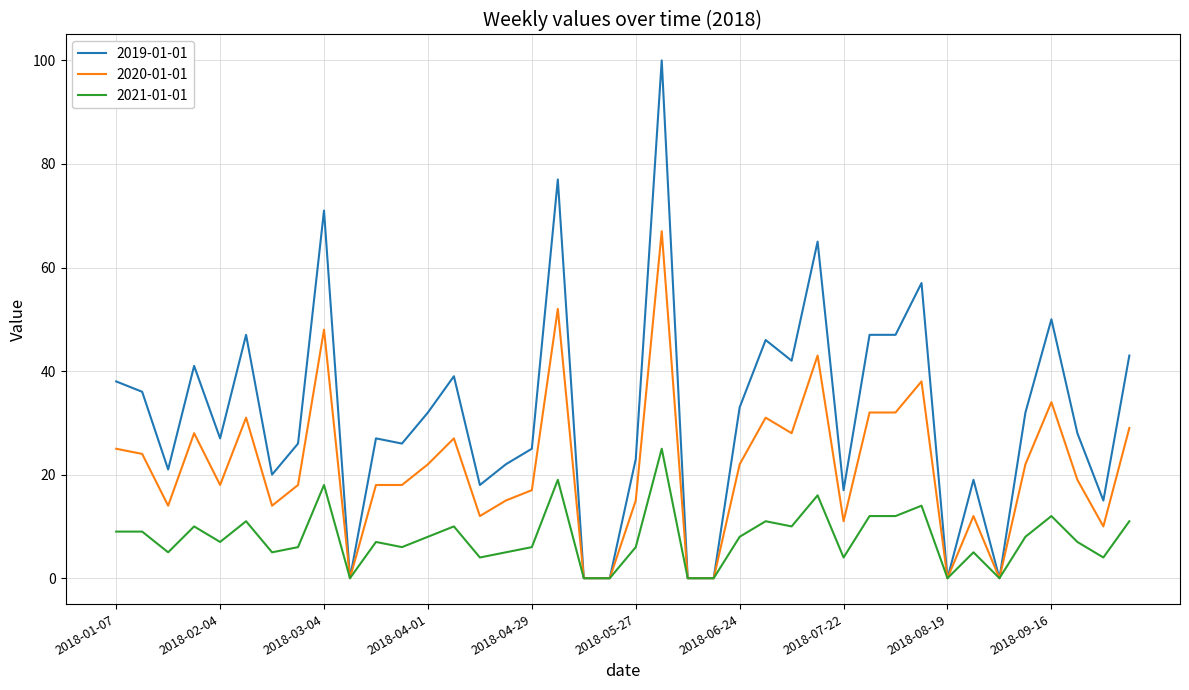

Which series has the widest spread of values?

2019-01-01